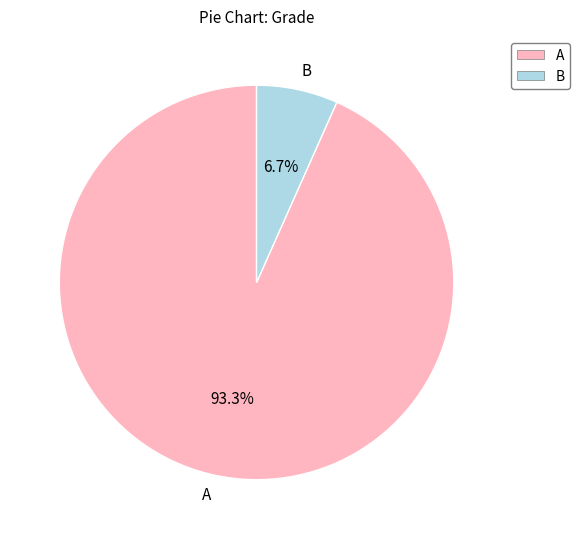

Which slice is the smallest?

B